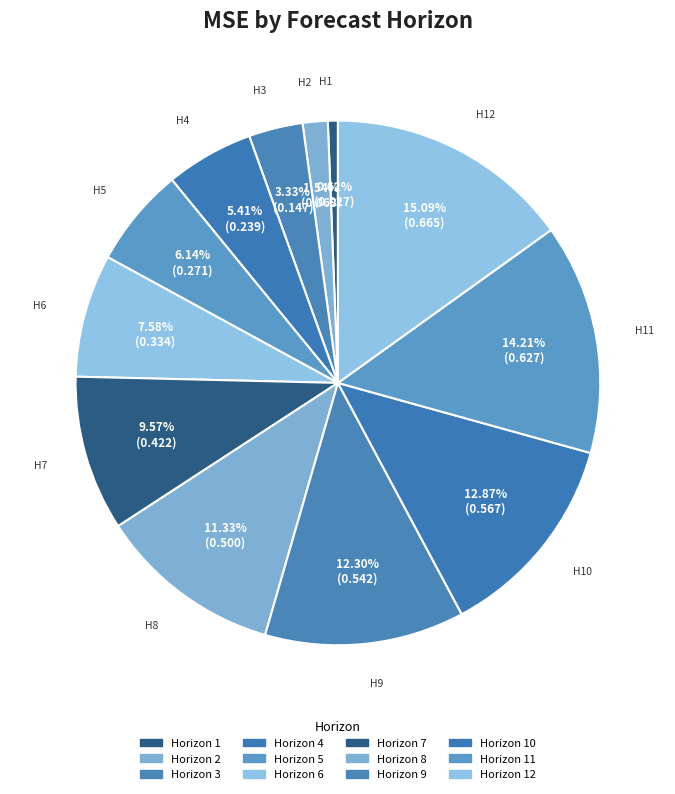

How many slices are in this pie chart?

12